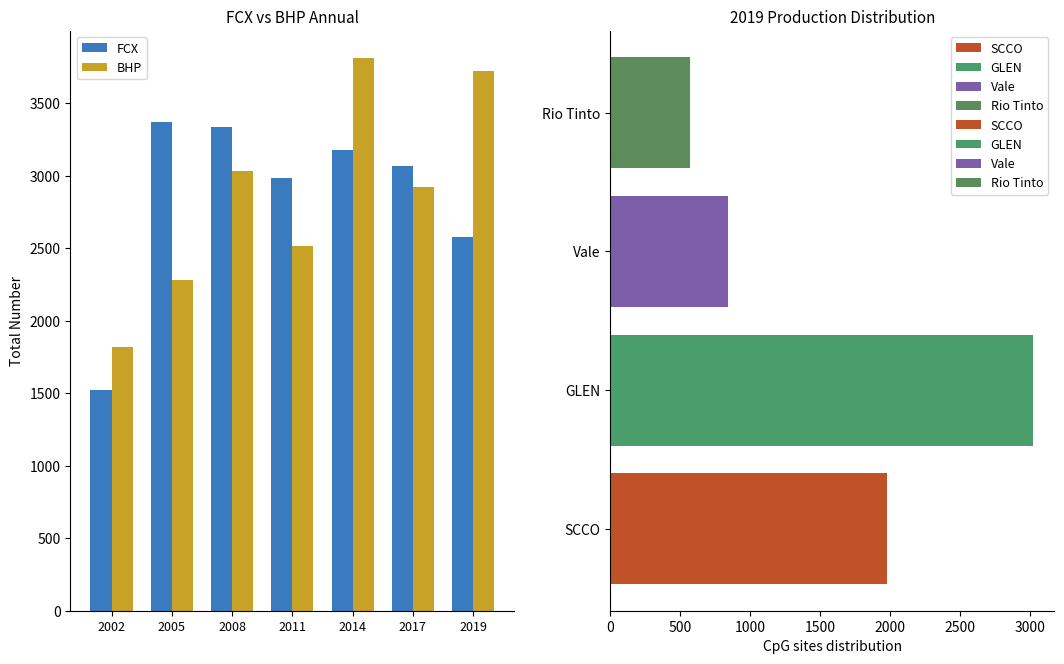

At which label does FCX first exceed 3067?

2005